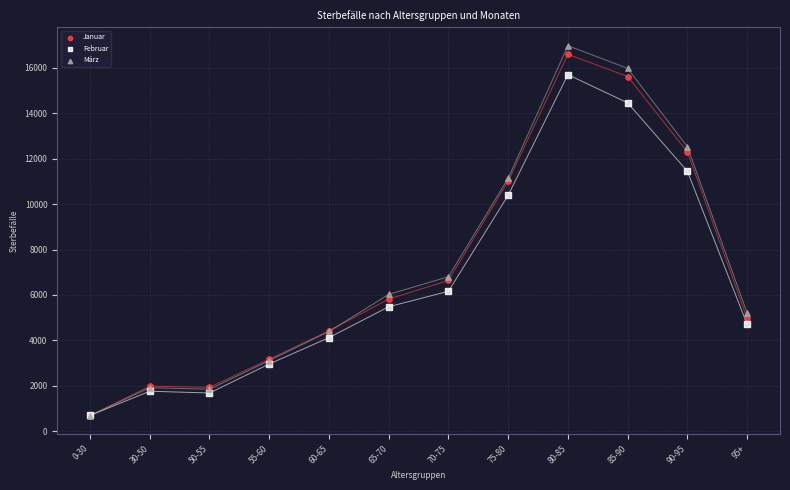

Across all series, what Y value is closest to 8830?

10392